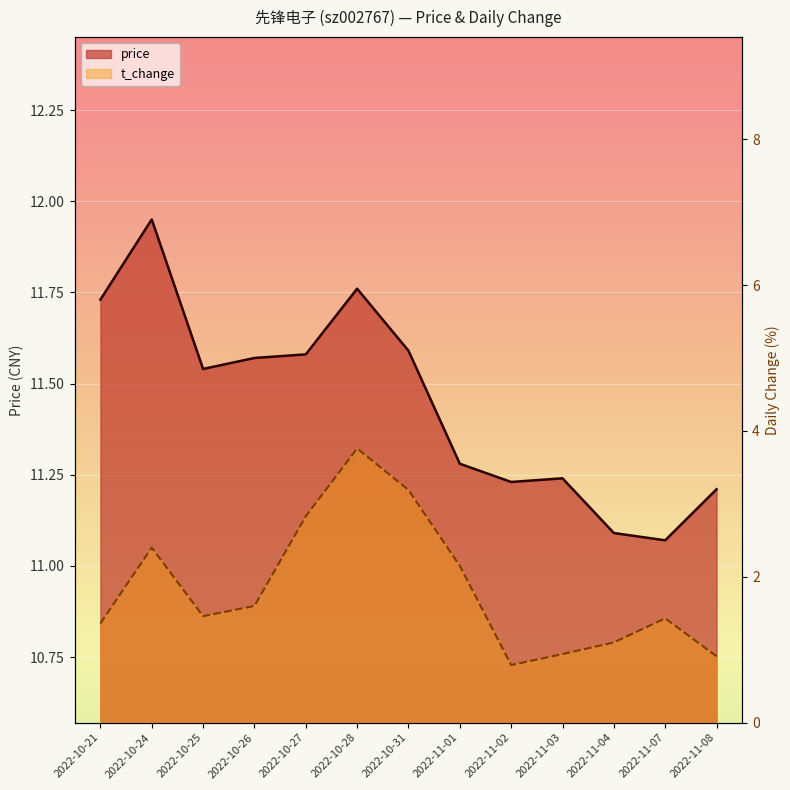

What is the difference between the highest and lowest values at 2022-11-08?

10.3